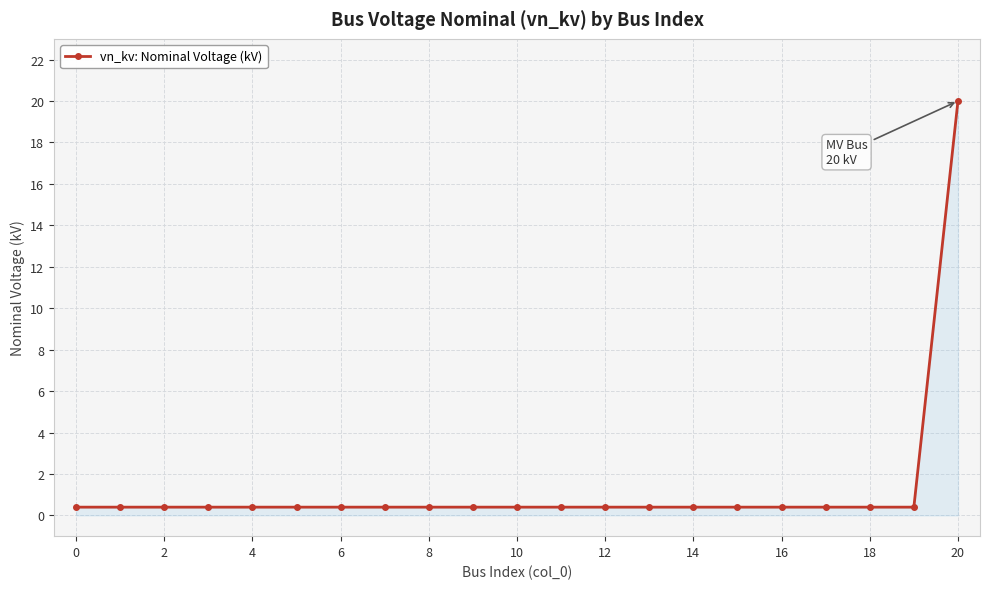

What is the difference between the maximum and minimum values?

19.6